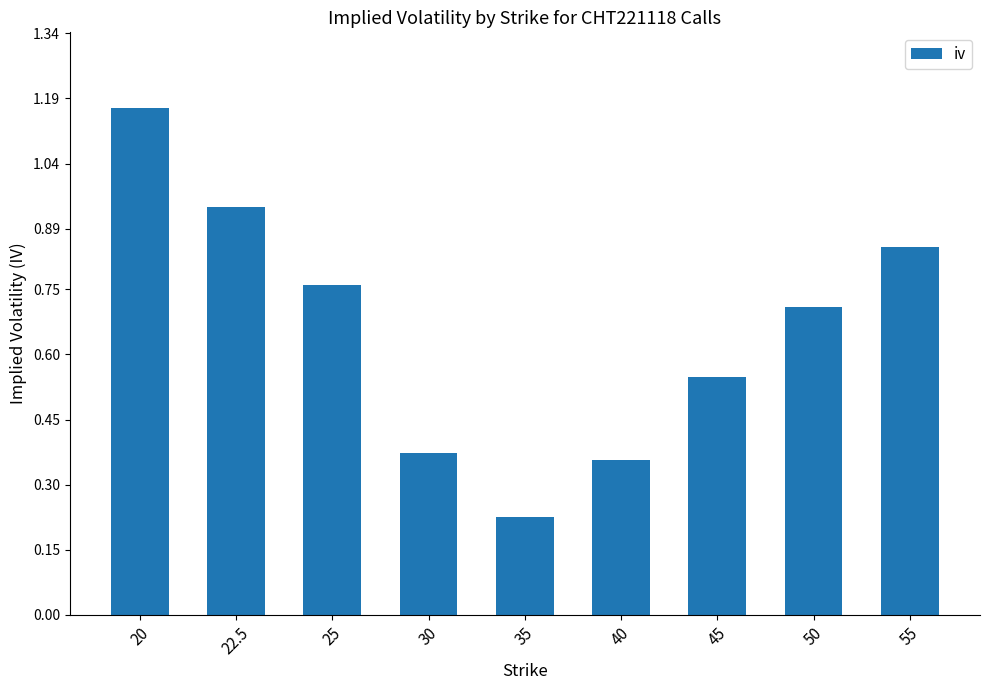

Is it true that the value at 30 is 0.1?

False